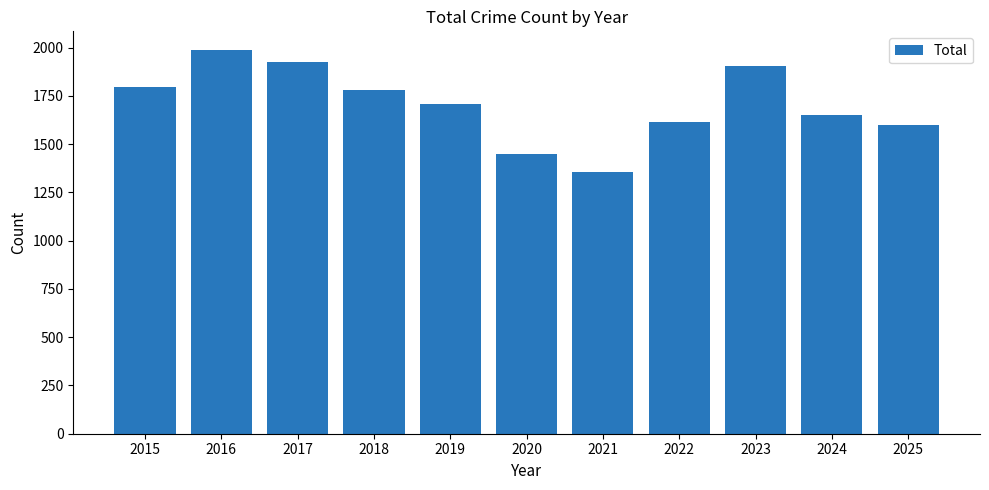

Approximately how many times larger is the value at 2022 compared to 2017?

0.8